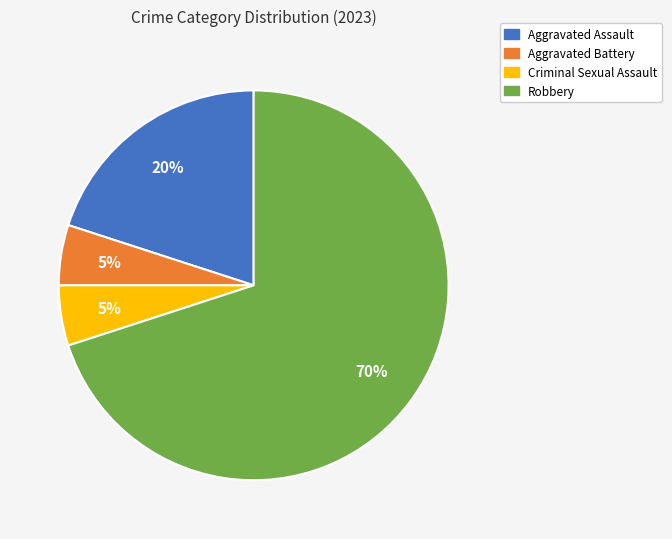

To the nearest percent, what is the combined percentage of Aggravated Assault and Aggravated Battery?

25%